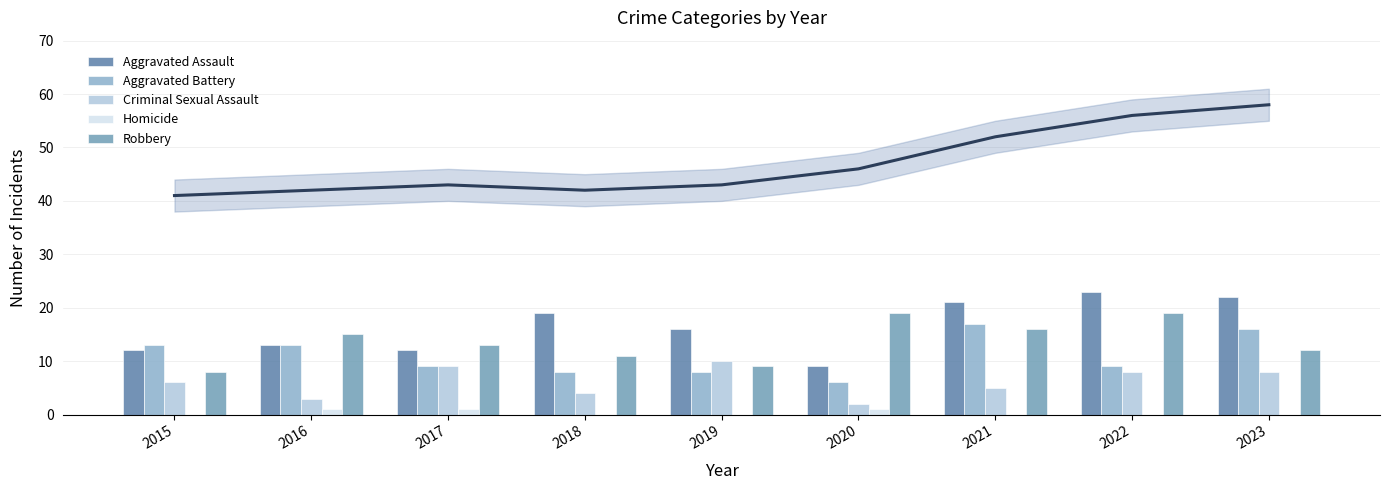

Rank the series by their maximum value, from highest to lowest.

Aggravated Assault, Robbery, Aggravated Battery, Criminal Sexual Assault, Homicide